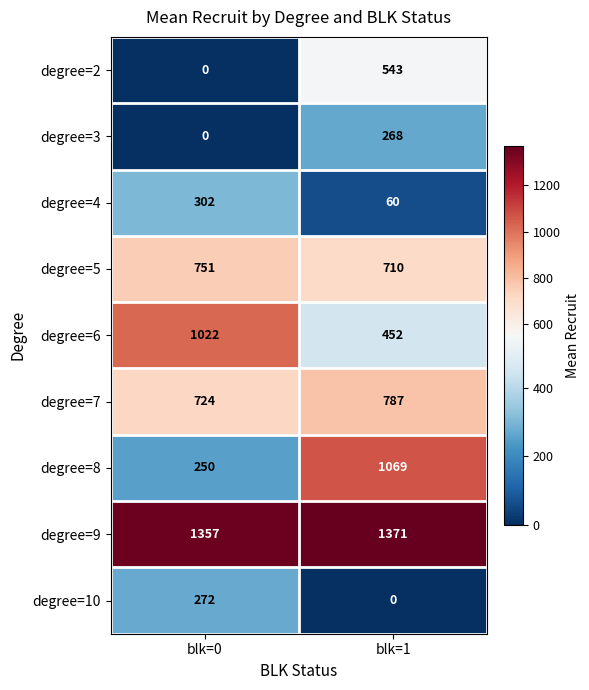

What is the total value across all series at blk=0?

4678